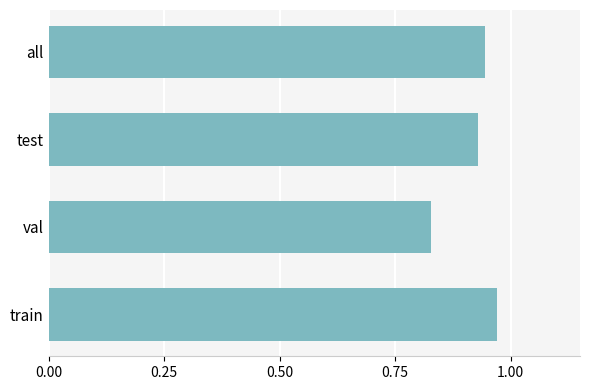

Which label corresponds to the largest value in the chart?

train